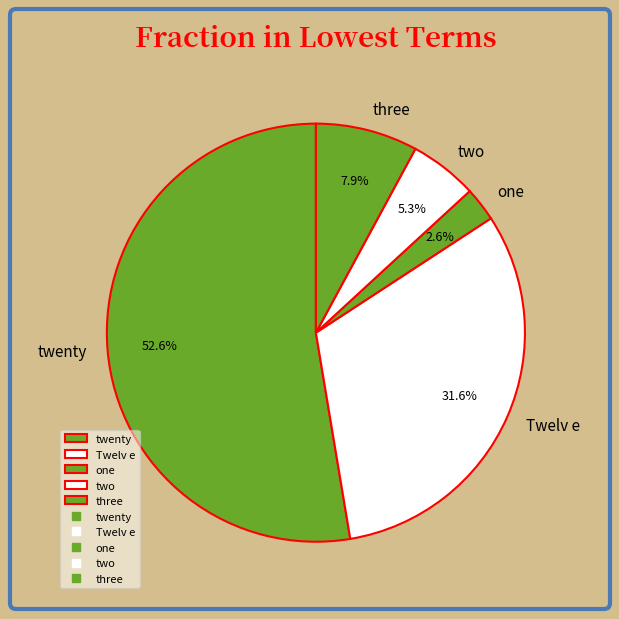

To the nearest percent, what is the average slice percentage?

20%